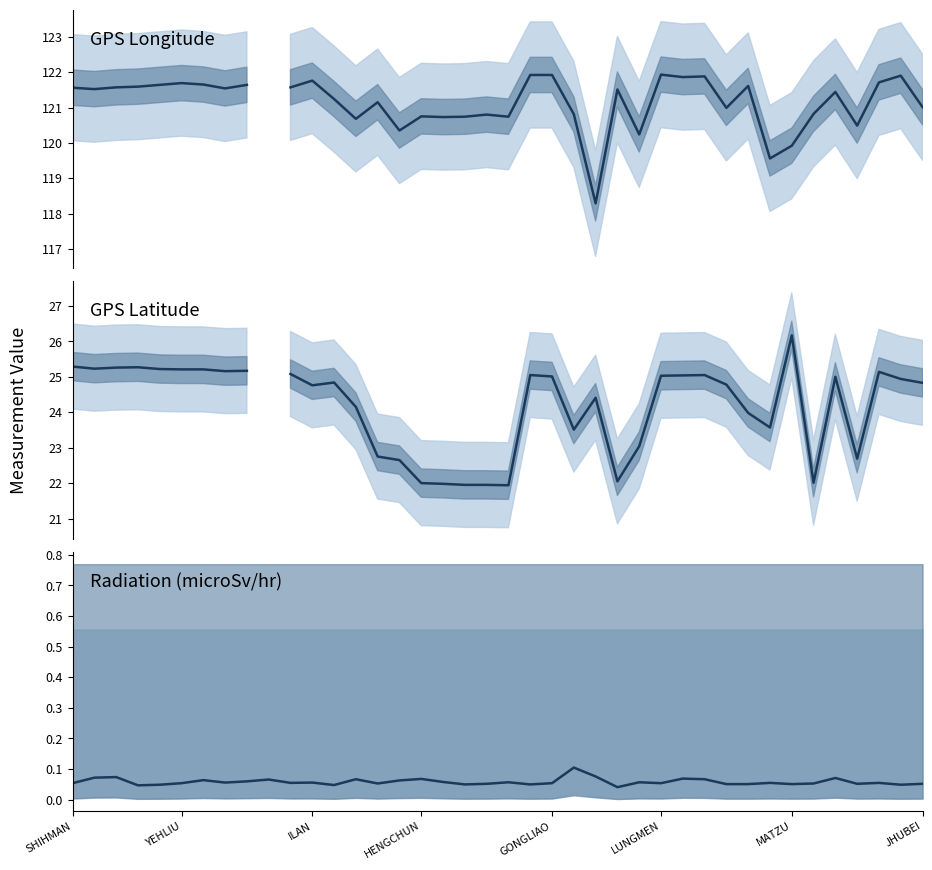

Does the chart display data point markers on the line(s)?

No